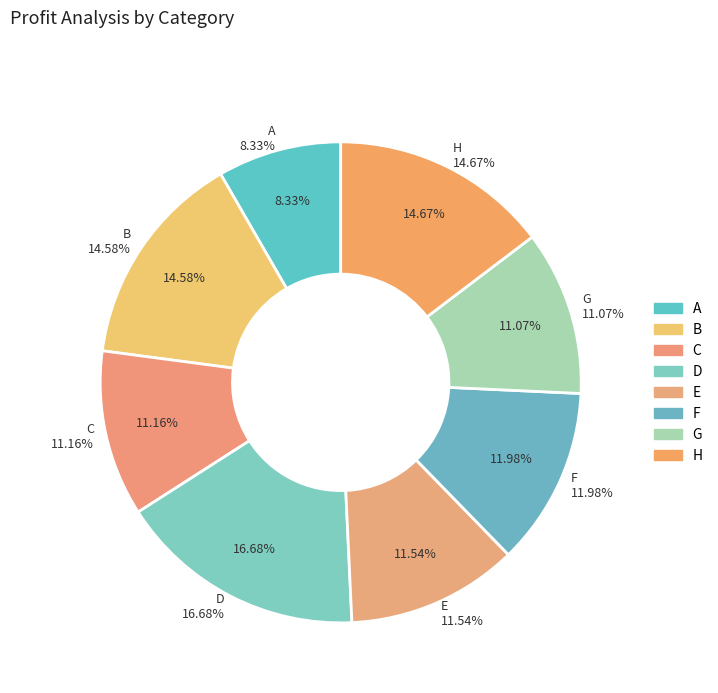

To the nearest percent, what is the difference between the A and E slice percentages?

3%